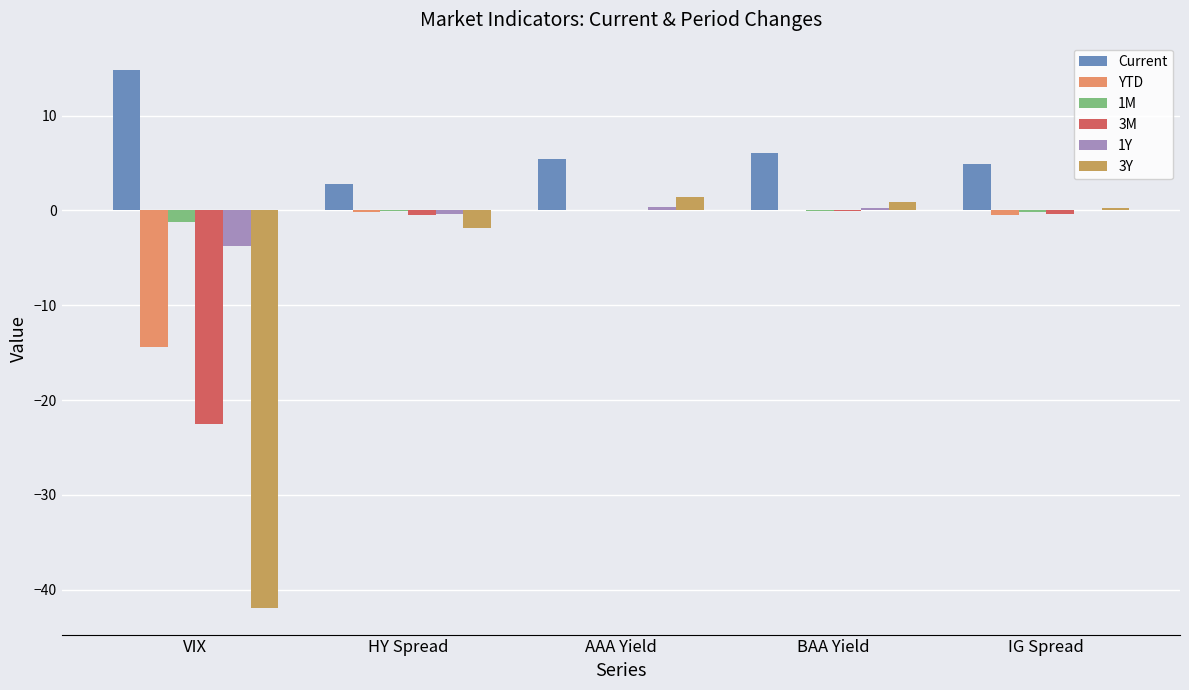

What is the sum of all YTD values?

-15.0